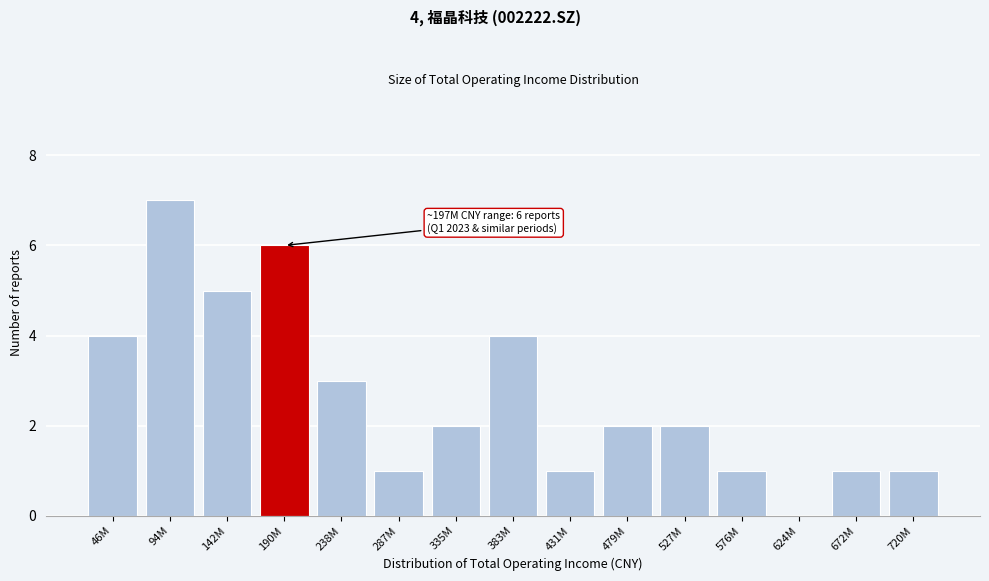

Reading left to right, transcribe all the data shown in this chart.

46M=4	94M=7	142M=5	190M=6	238M=3	287M=1	335M=2	383M=4	431M=1	479M=2	527M=2	576M=1	624M=0	672M=1	720M=1